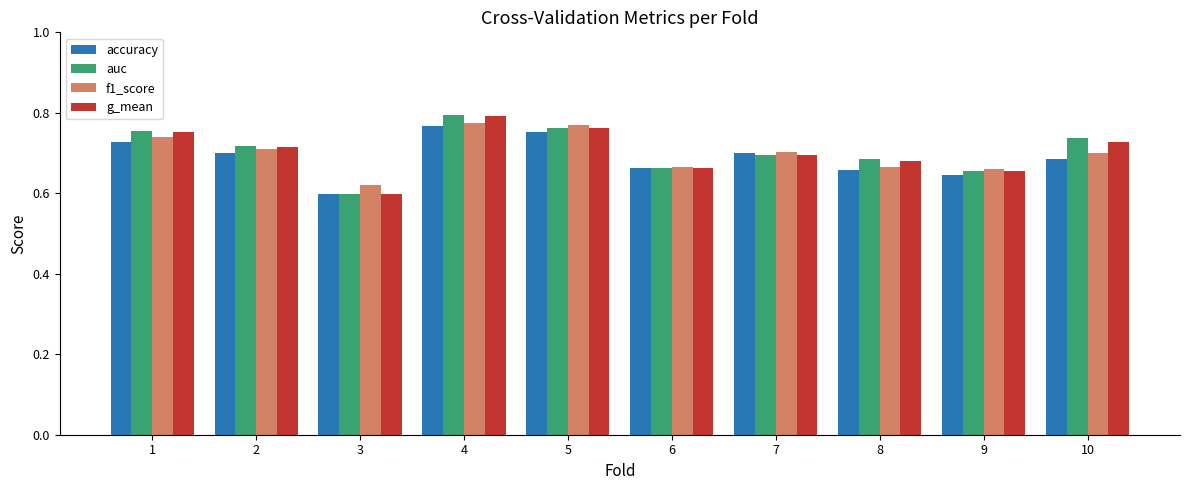

What is the sum of all f1_score values?

7.0